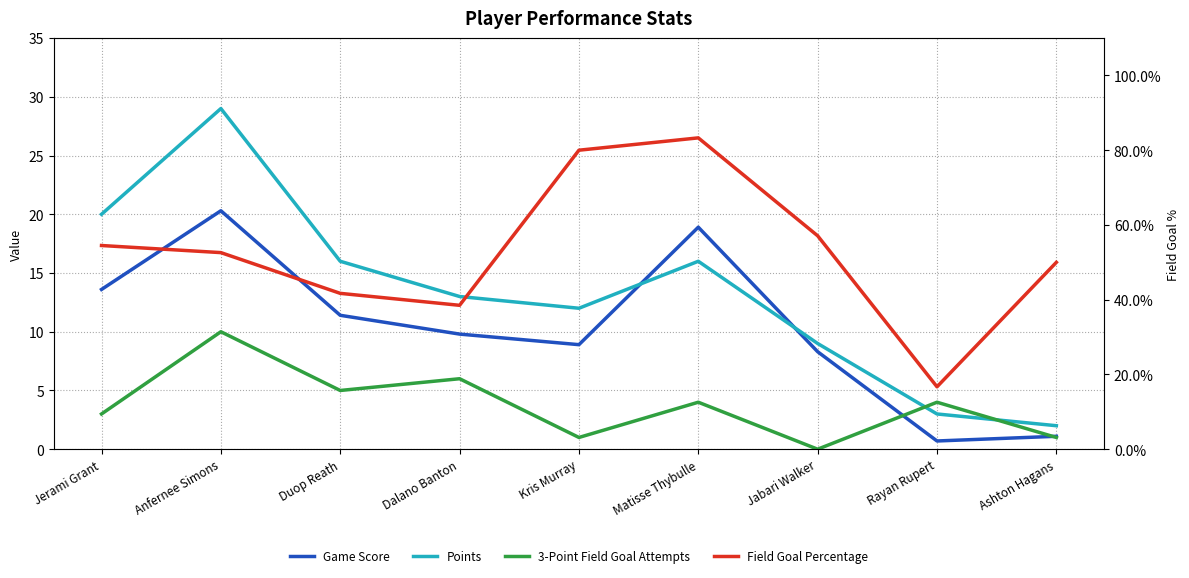

After their last crossing, which series has the higher values: Points or Game Score?

Points